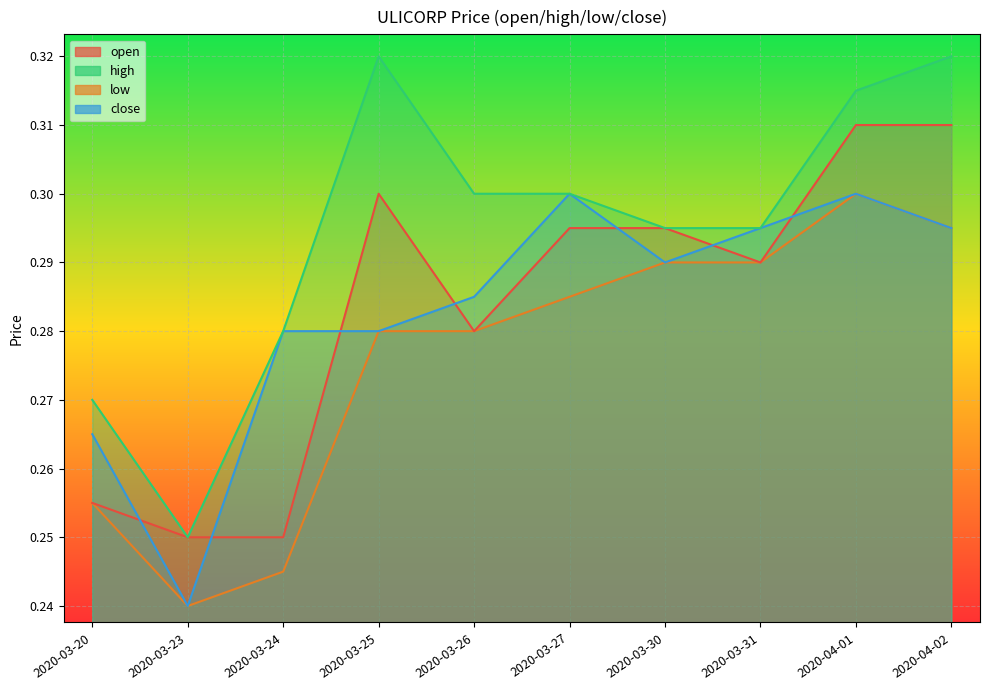

How many close values are between 0 and 1?

10